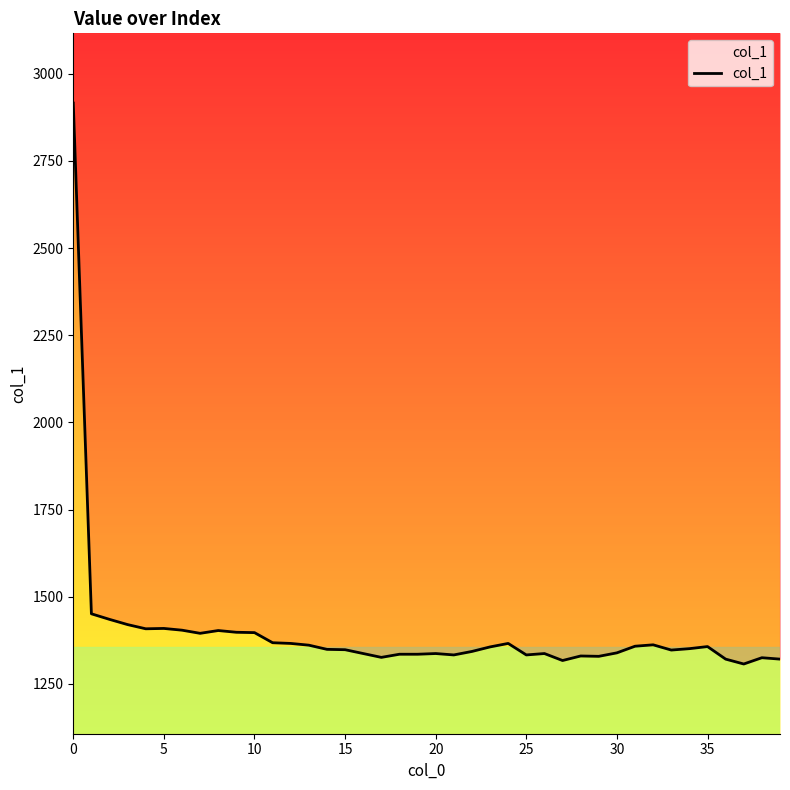

True or false: there are more than 1 points higher than both neighbors.

True